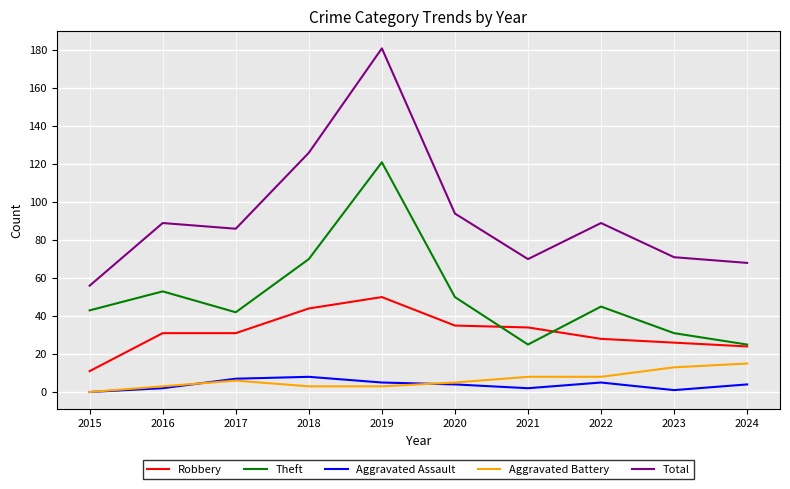

How many values in Aggravated Assault are above zero?

9